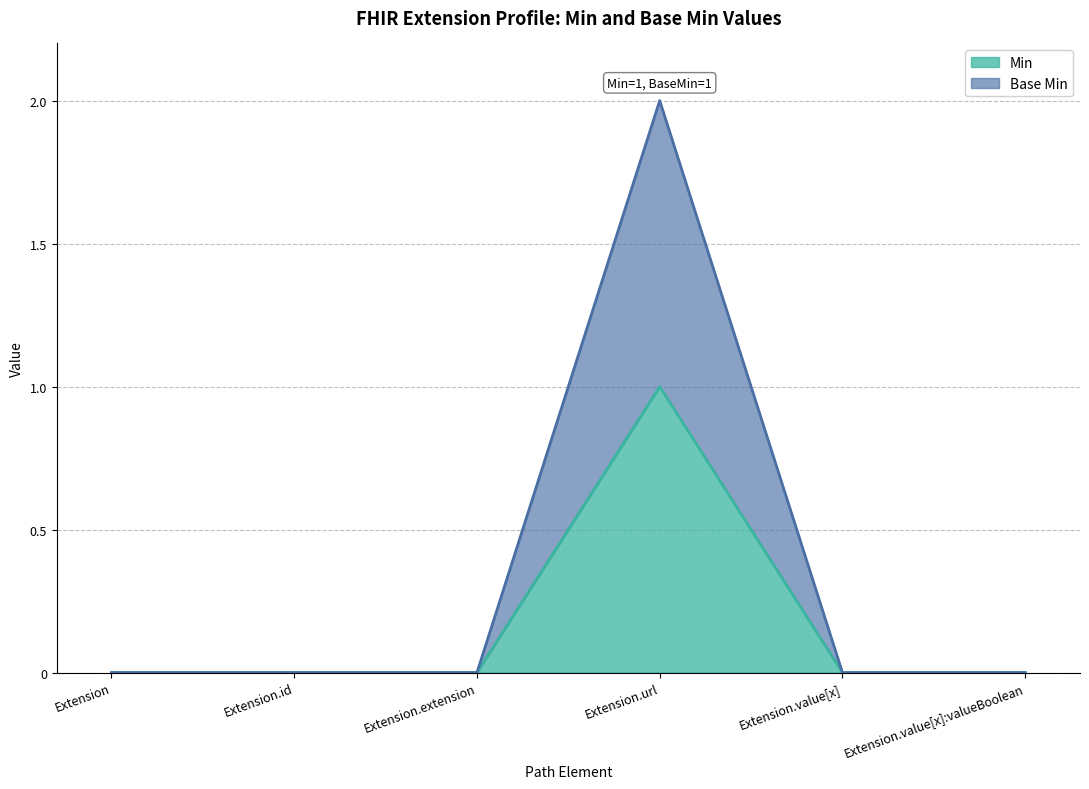

Does the chart display data point markers on the line(s)?

No